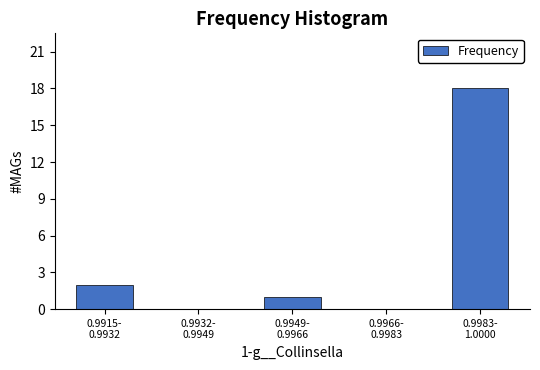

What is the sum of all values?

21